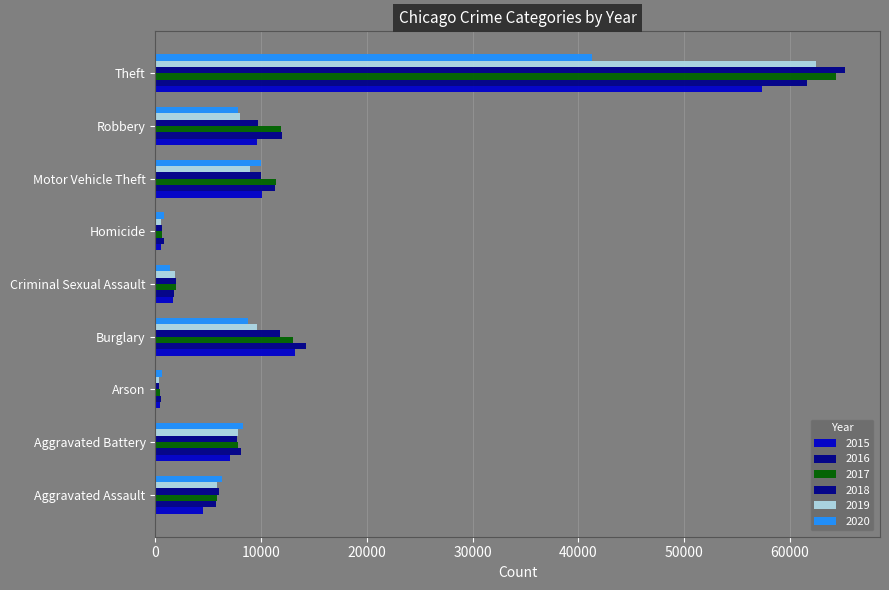

How many values in the 2020 series are below 7855?

4